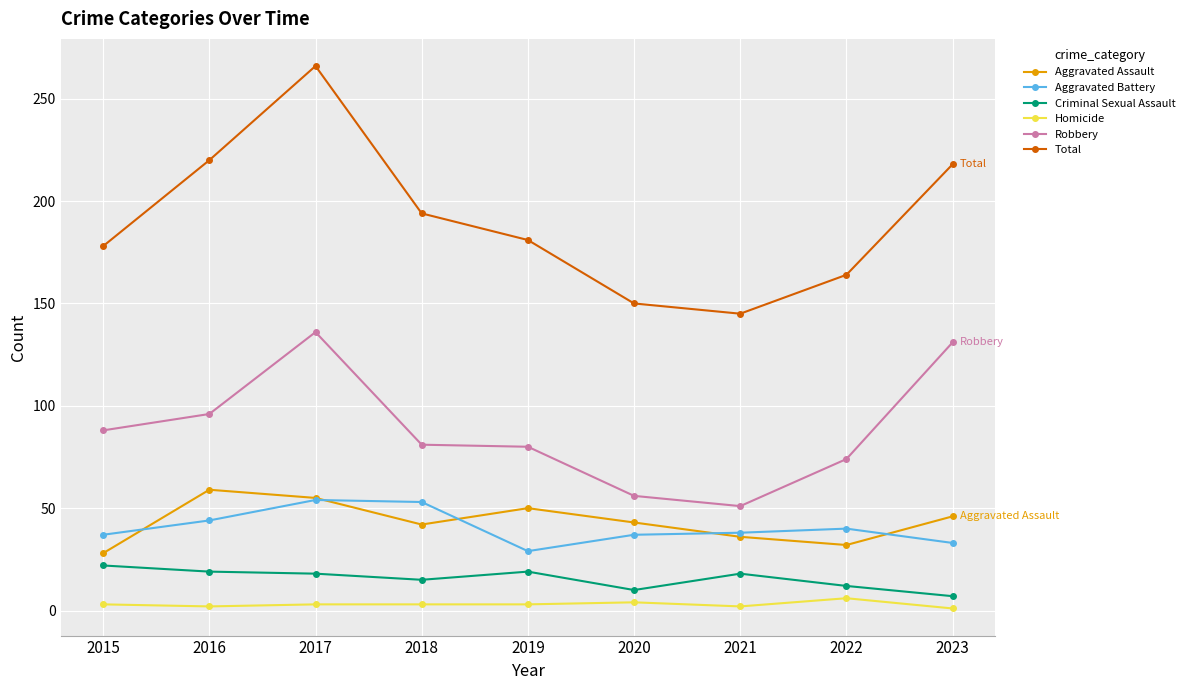

At which label does Criminal Sexual Assault first exceed 18?

2015